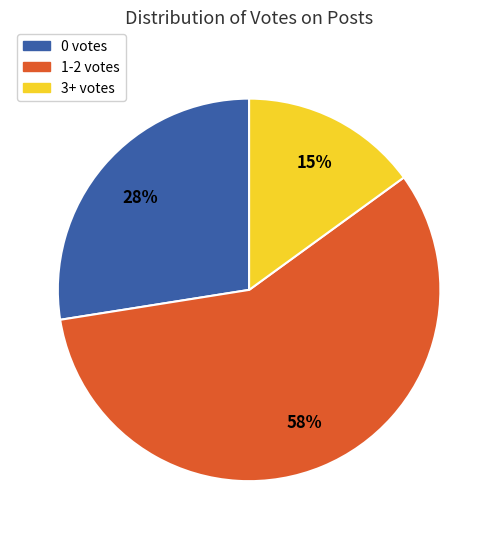

What is the ratio of the value at 1-2 votes to the value at 0 votes?

2.1